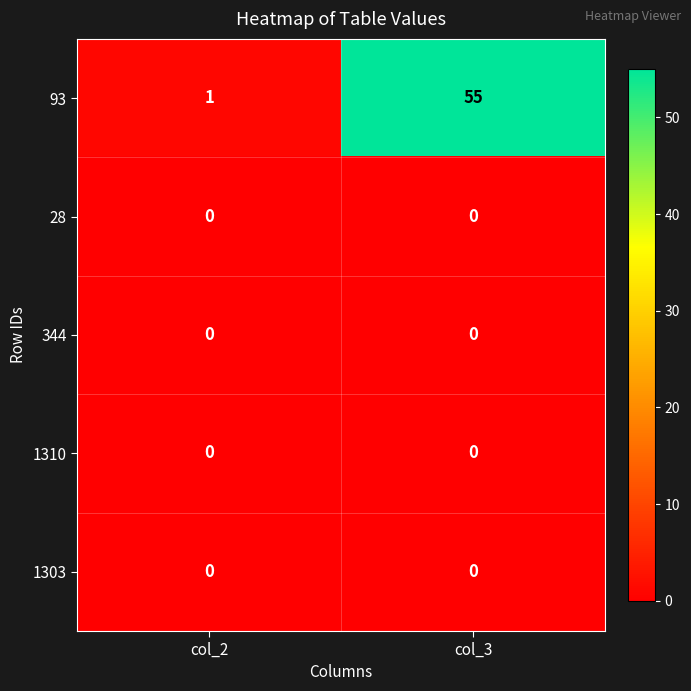

At which category is the sum across all series the highest?

col_3